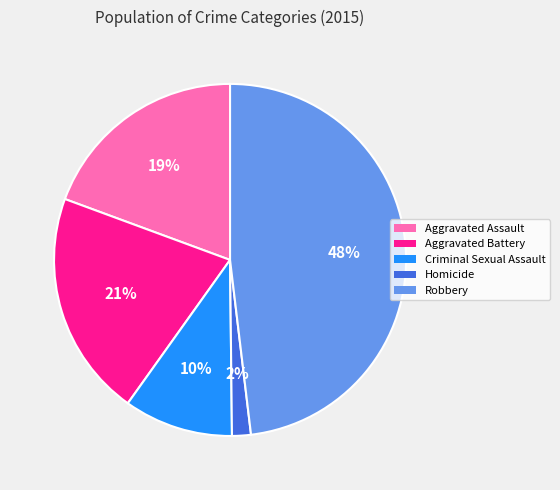

Do Aggravated Assault and Robbery together represent more than half of the pie?

Yes